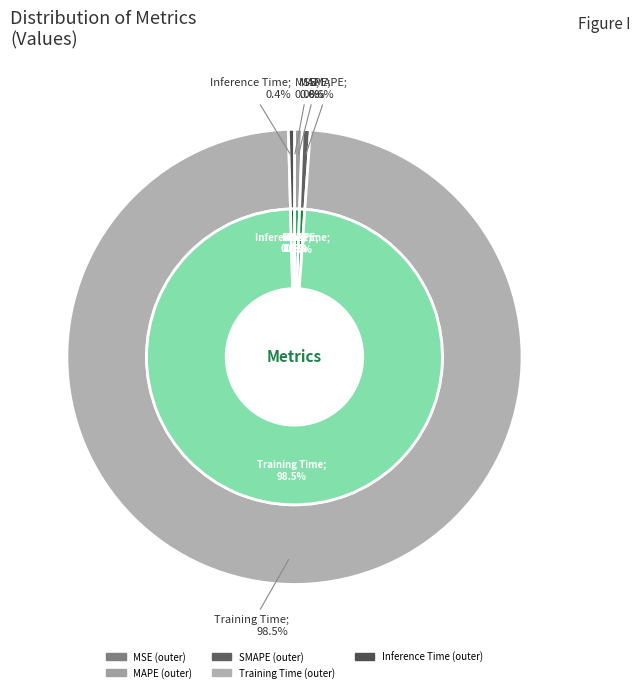

How many segments does this pie chart have?

5